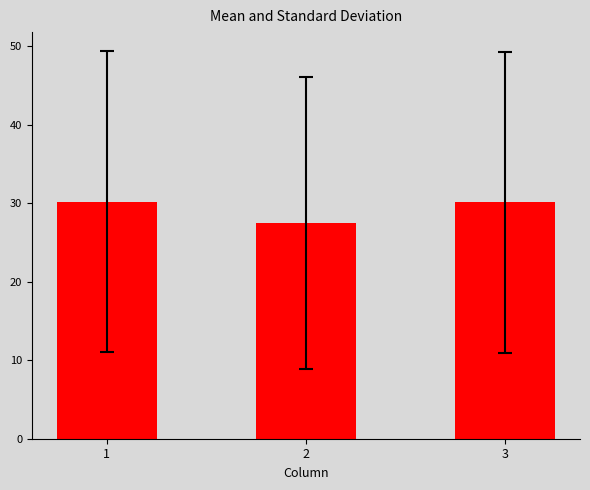

What is the average value?

29.3